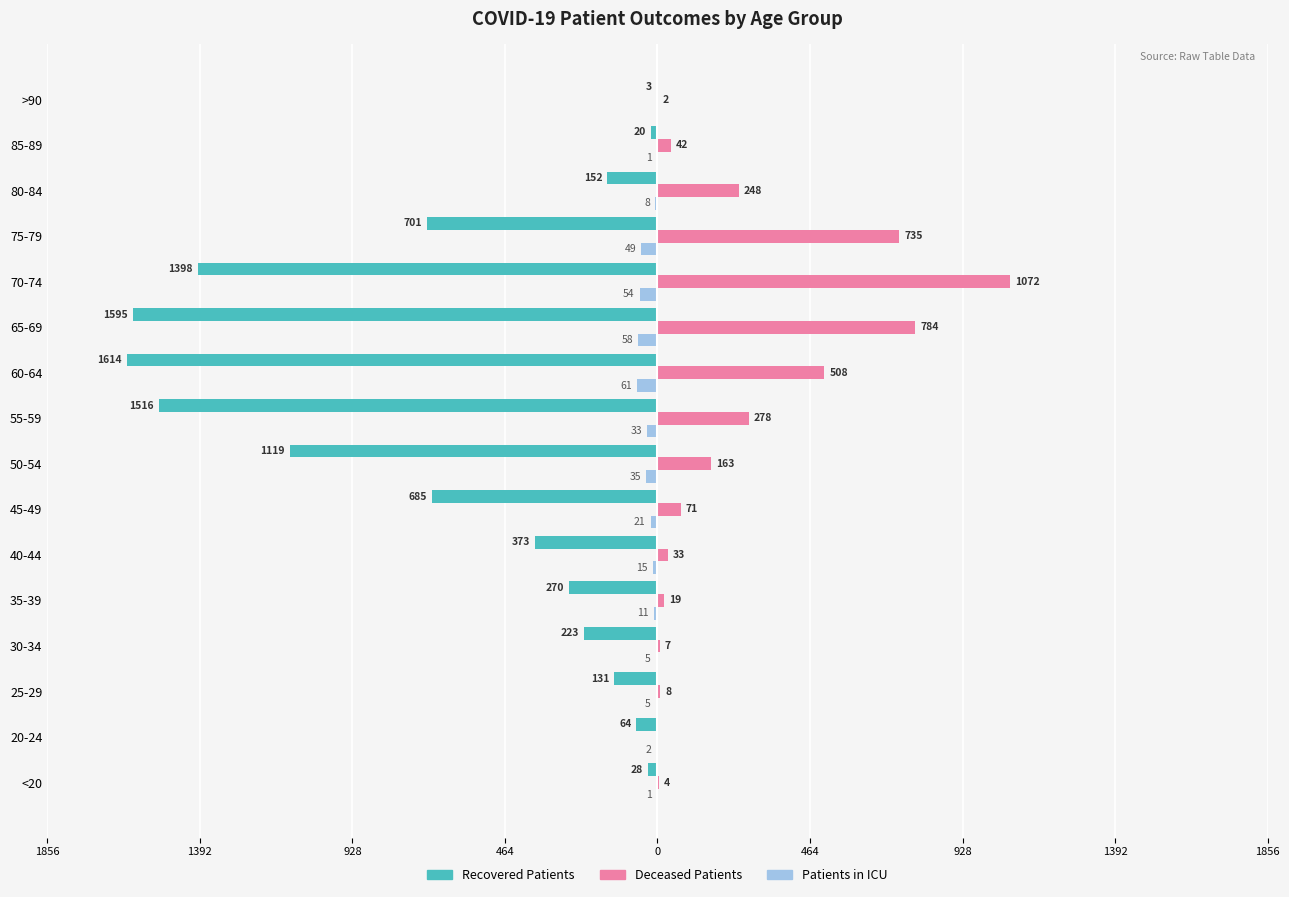

What are all the series names shown in the legend?

Recovered Patients, Deceased Patients, Patients in ICU